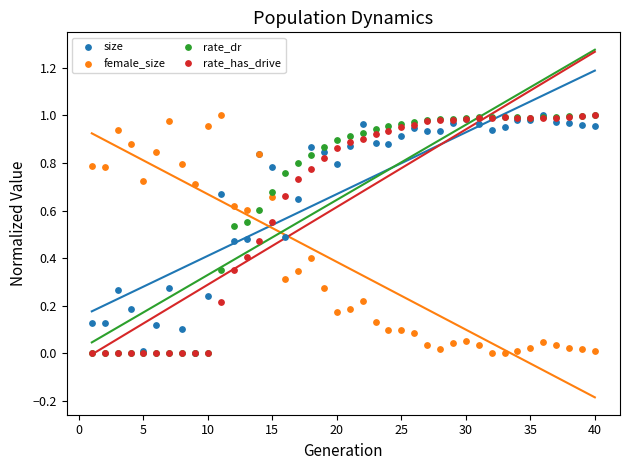

What are all the series names shown in the legend?

size, female_size, rate_dr, rate_has_drive